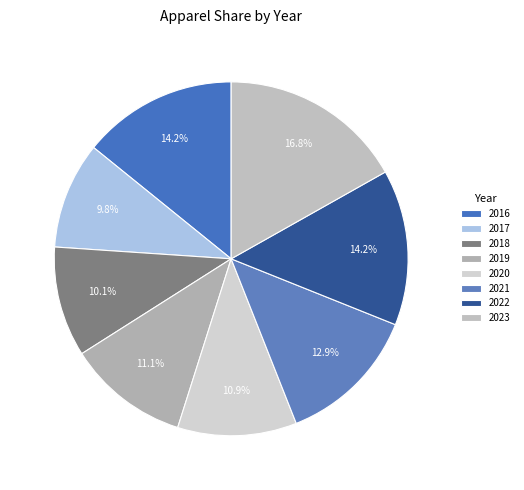

Combined, what portion of the pie is 2021 and 2017?

22.7%